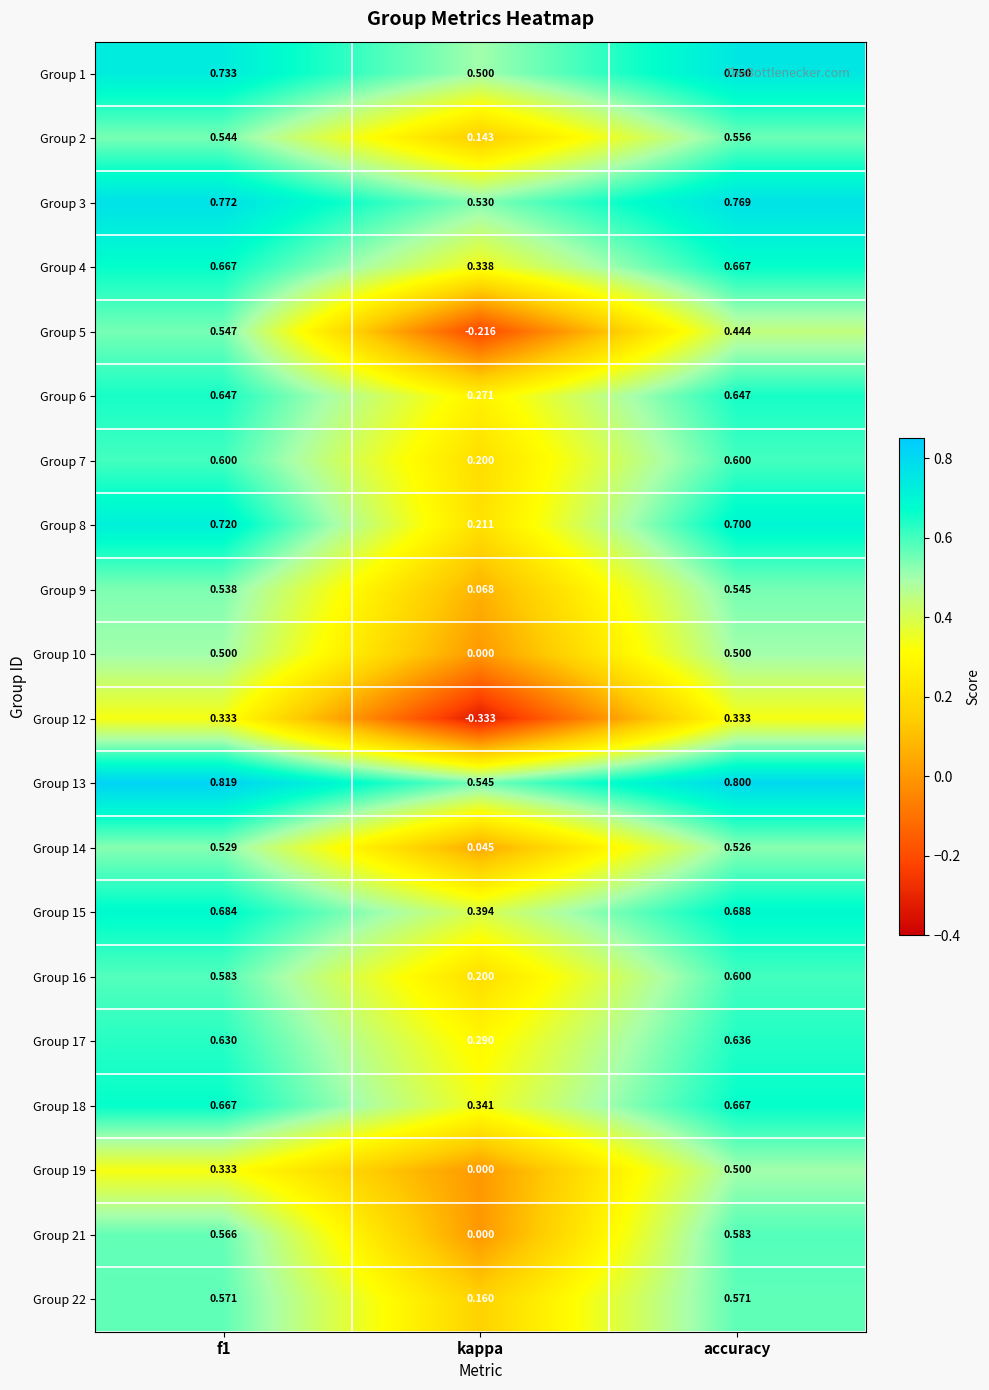

At which label does Group 21 reach its peak?

accuracy